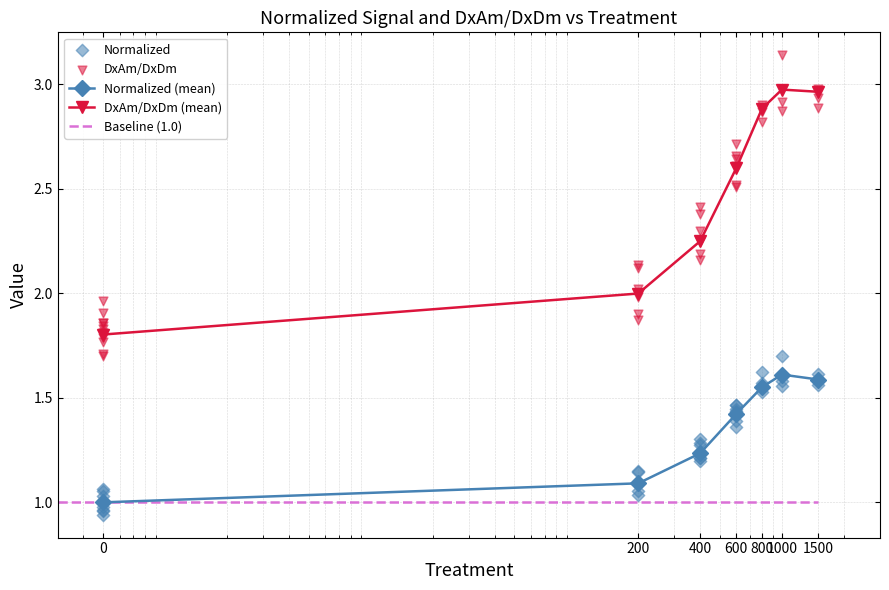

True or false: DxAm/DxDm (mean) and Normalized (mean) intersect in this chart.

False